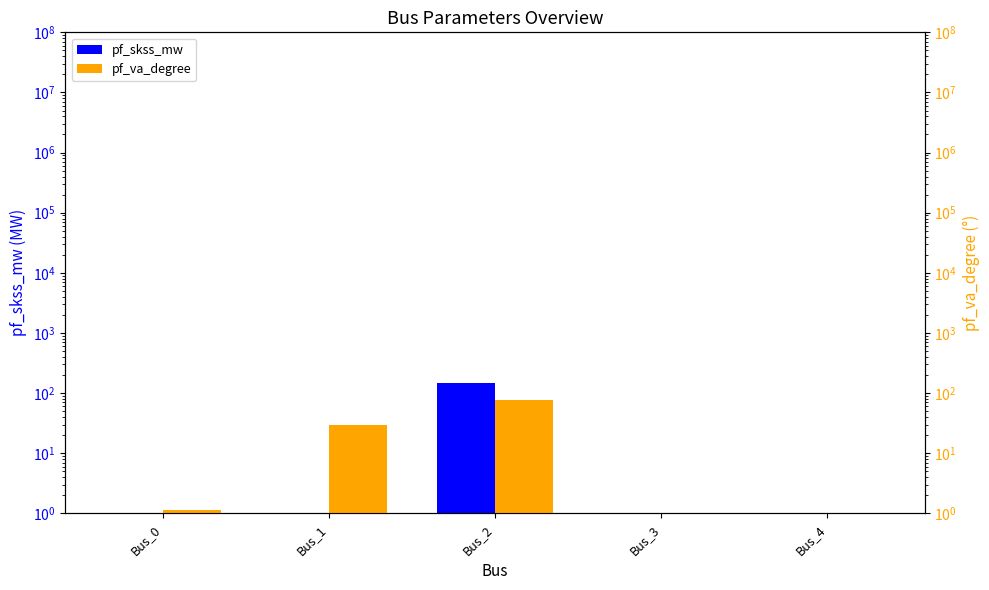

What is the sum of all pf_skss_mw values?

148.4